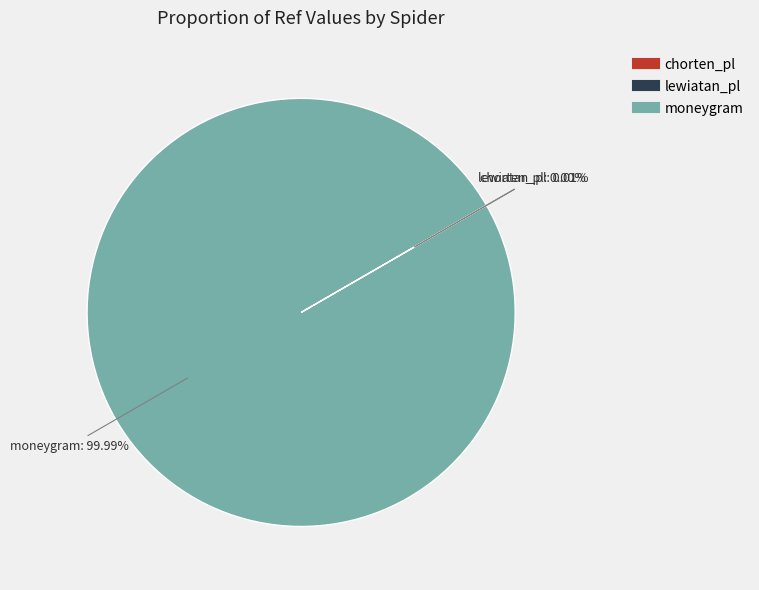

Which category has the biggest portion of the pie?

moneygram